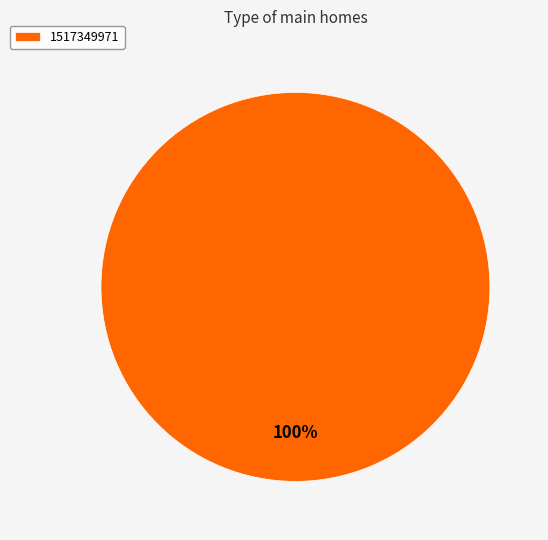

Is there any slice that represents more than half of the pie?

Yes